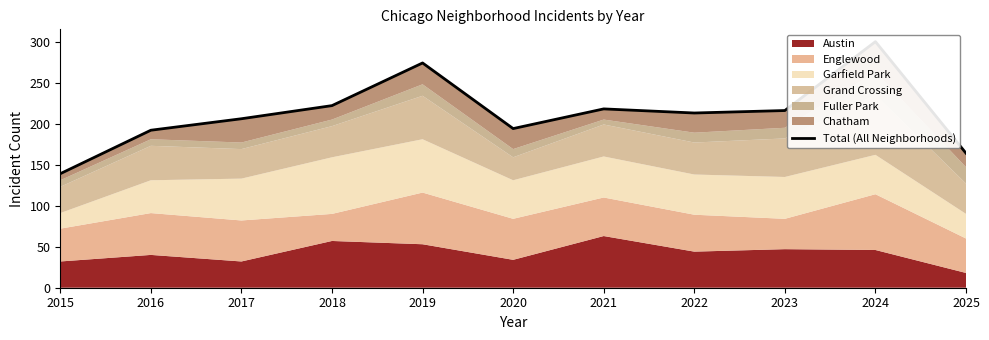

At which category does the data reach its first local peak?

2019